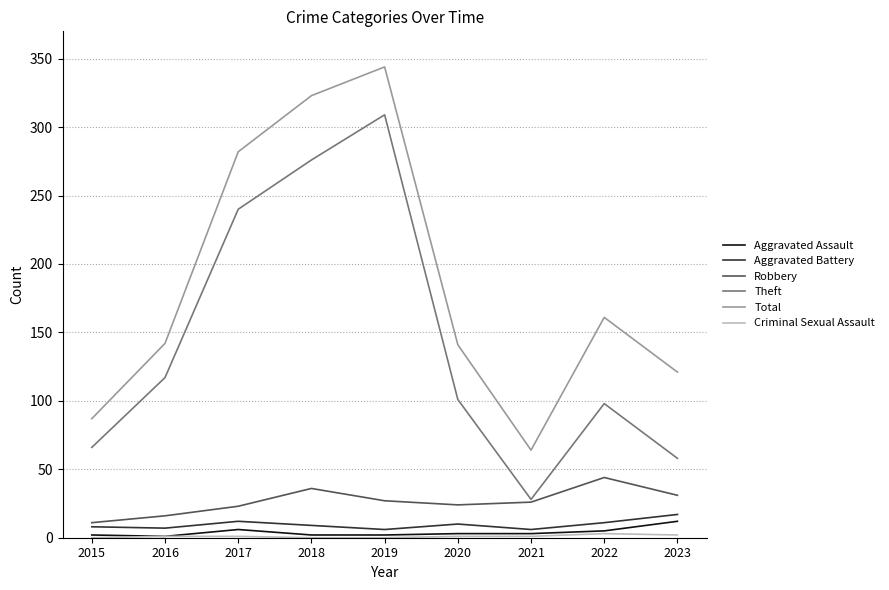

Is it true that Theft equals 66 at 2015?

True